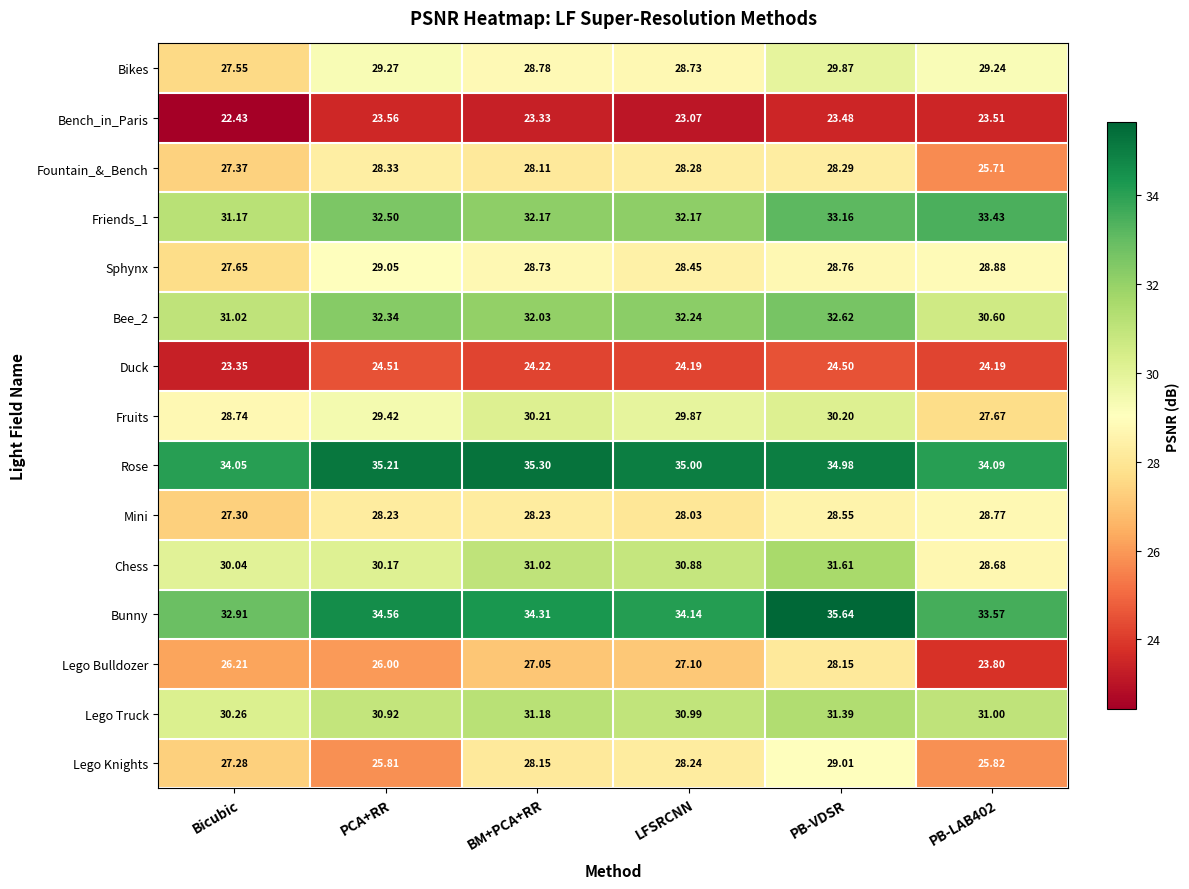

At which category does the chart reach its minimum across all series?

Bicubic